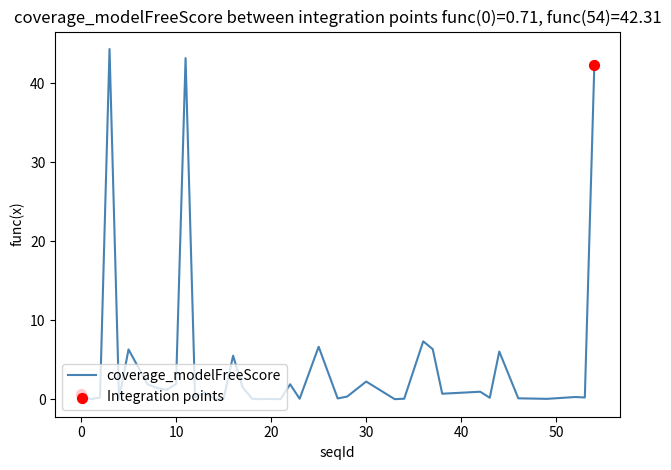

What is the maximum value shown in the chart?

44.3